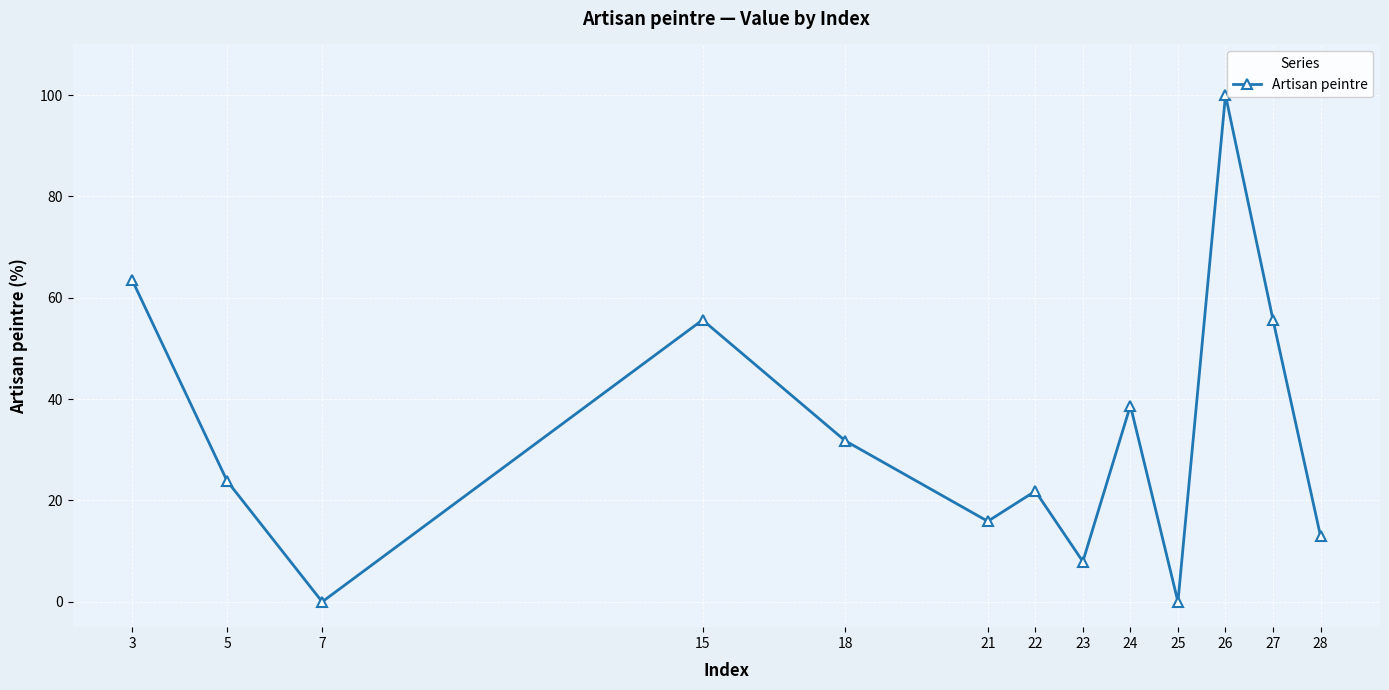

Reading right to left, list all the values displayed in this chart.

28=12.9	27=55.6	26=100.0	25=0.0	24=38.7	23=7.9	22=21.9	21=15.9	18=31.8	15=55.6	7=0.0	5=23.8	3=63.6